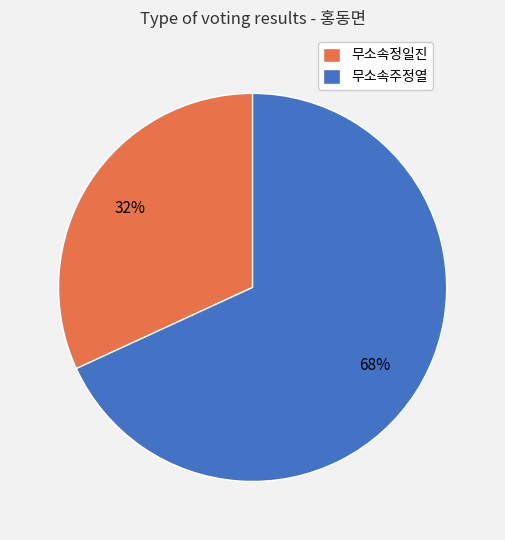

Do 무소속정일진 and 무소속주정열 together represent more than half of the pie?

Yes